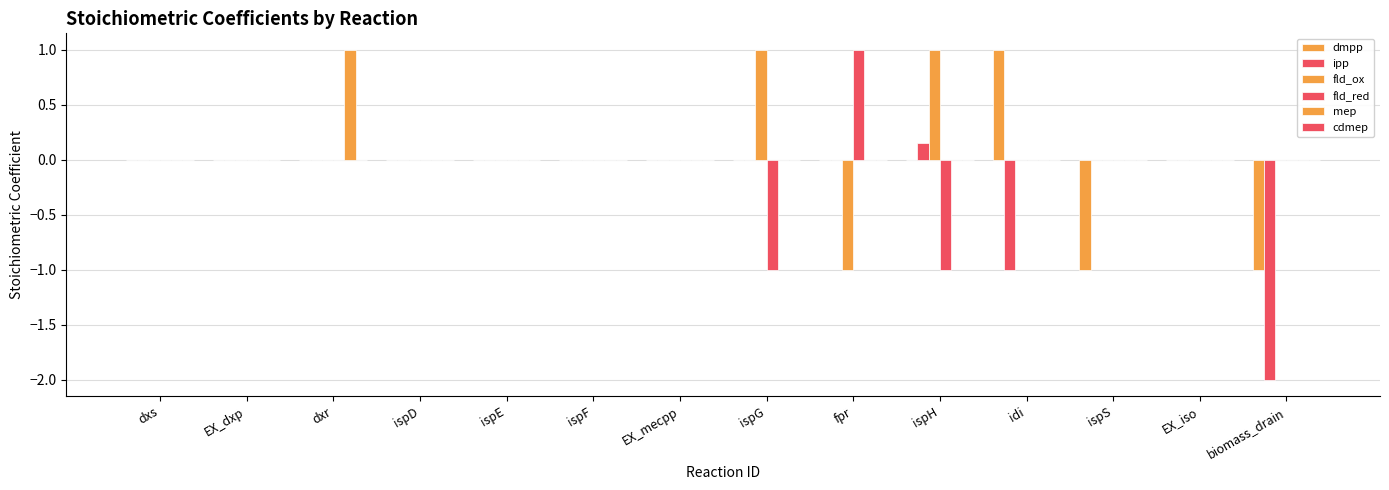

Are the bars grouped side by side (vs. stacked)?

Yes